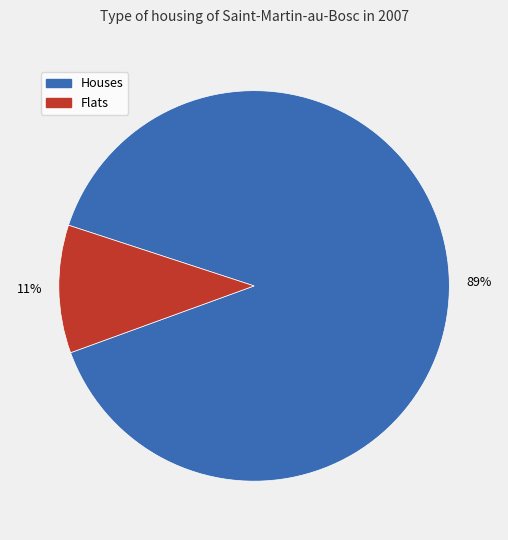

Does any single category account for the majority?

Yes